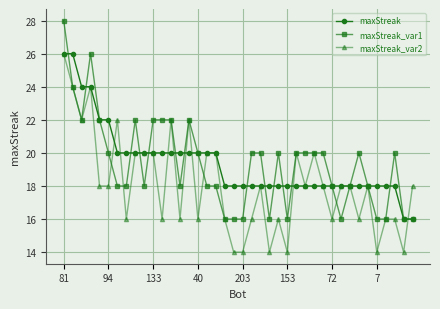

Reading left to right, transcribe all the data shown in this chart.

maxStreak: 26	26	24	24	22	22	20	20	20	20	20	20	20	20	20	20	20	20	18	18	18	18	18	18	18	18	18	18	18	18	18	18	18	18	18	18	18	18	16	16
maxStreak_var1: 28	24	22	26	22	20	18	18	22	18	22	22	22	18	22	20	18	18	16	16	16	20	20	16	20	16	20	20	20	20	18	16	18	20	18	16	16	20	16	16
maxStreak_var2: 26	24	22	24	18	18	22	16	20	20	20	16	22	16	22	16	20	20	16	14	14	16	18	14	16	14	20	18	20	18	16	18	18	16	18	14	16	16	14	18